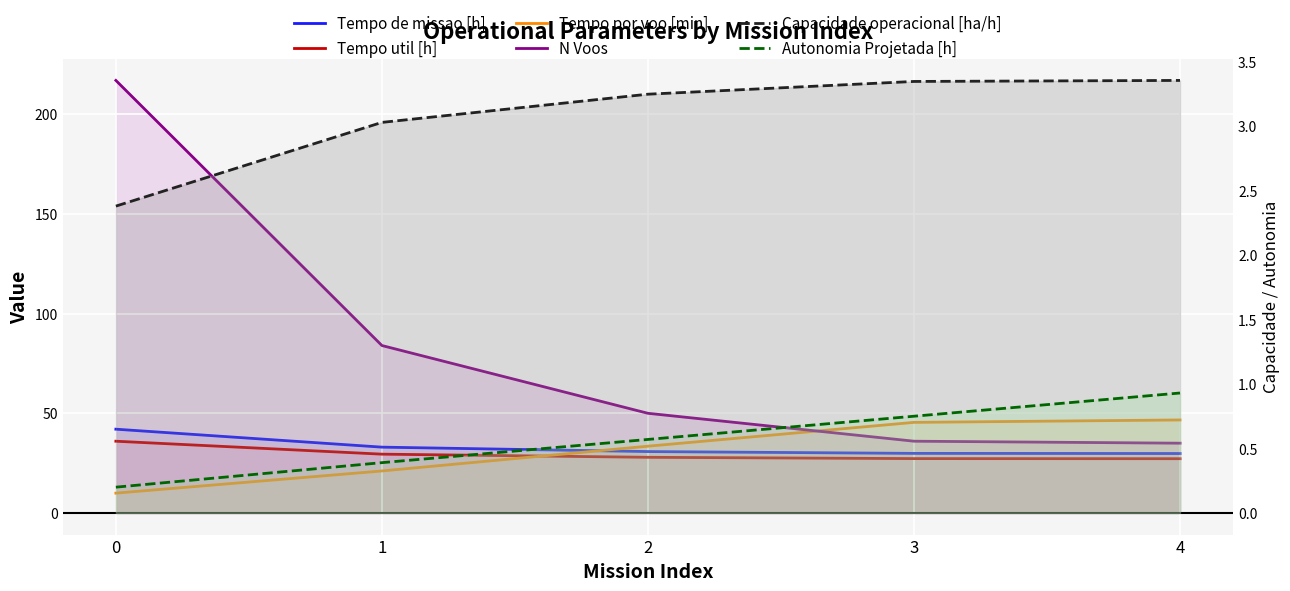

Read the Tempo util [h] value at 1.

29.5